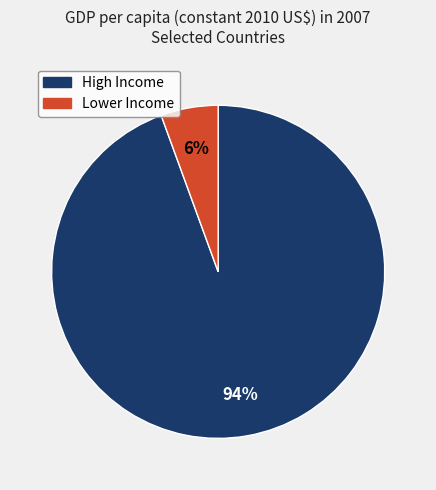

To the nearest percent, what is the average slice percentage?

50%